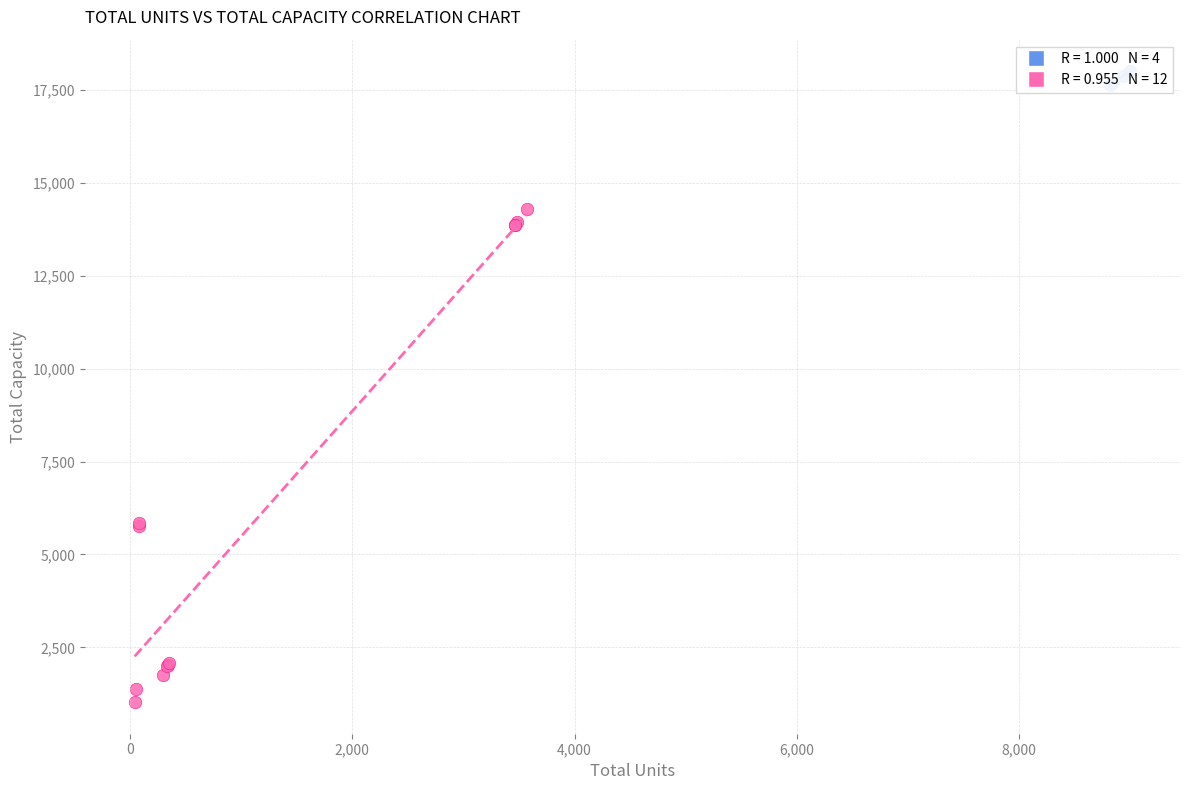

Which series contains the lowest Y value?

Higher kW Systems